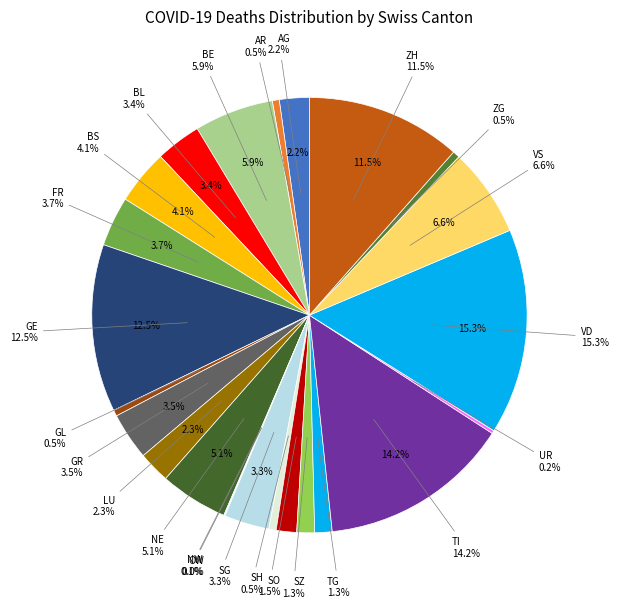

Between AR and LU, which is larger?

LU